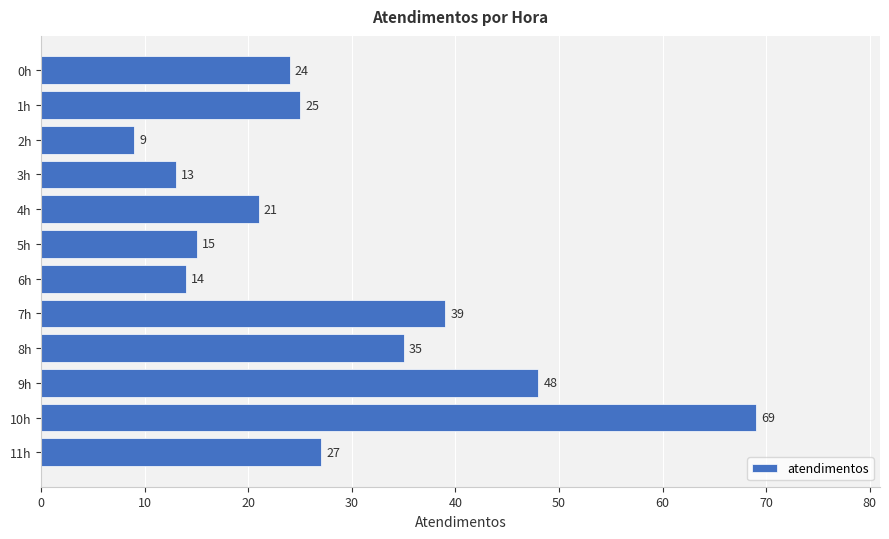

Is it true that the value at 1h is 25?

True